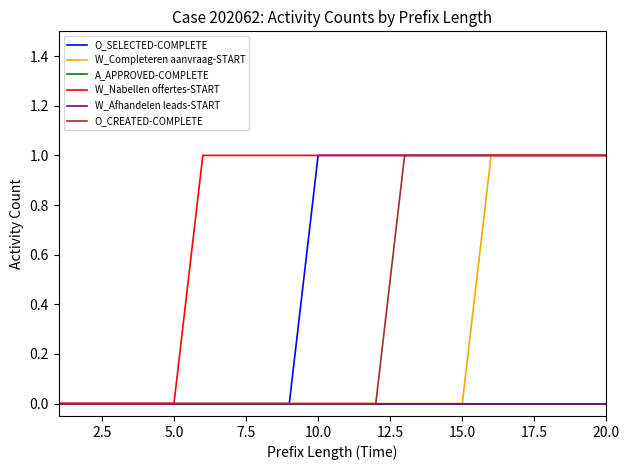

Is this an area chart (filled region under the line)?

No